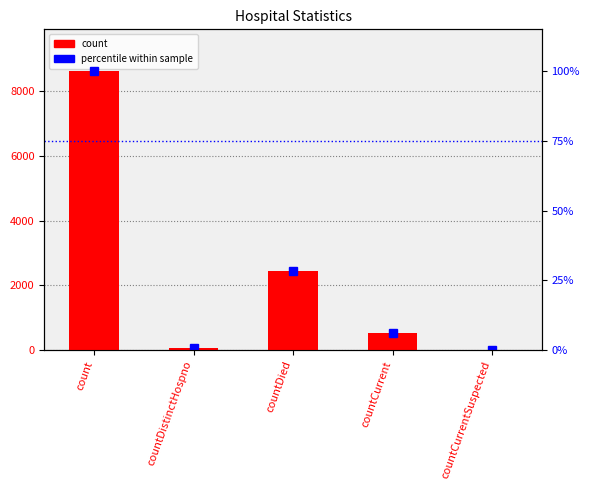

Rank the series by their average value, from lowest to highest.

percentile within sample, count